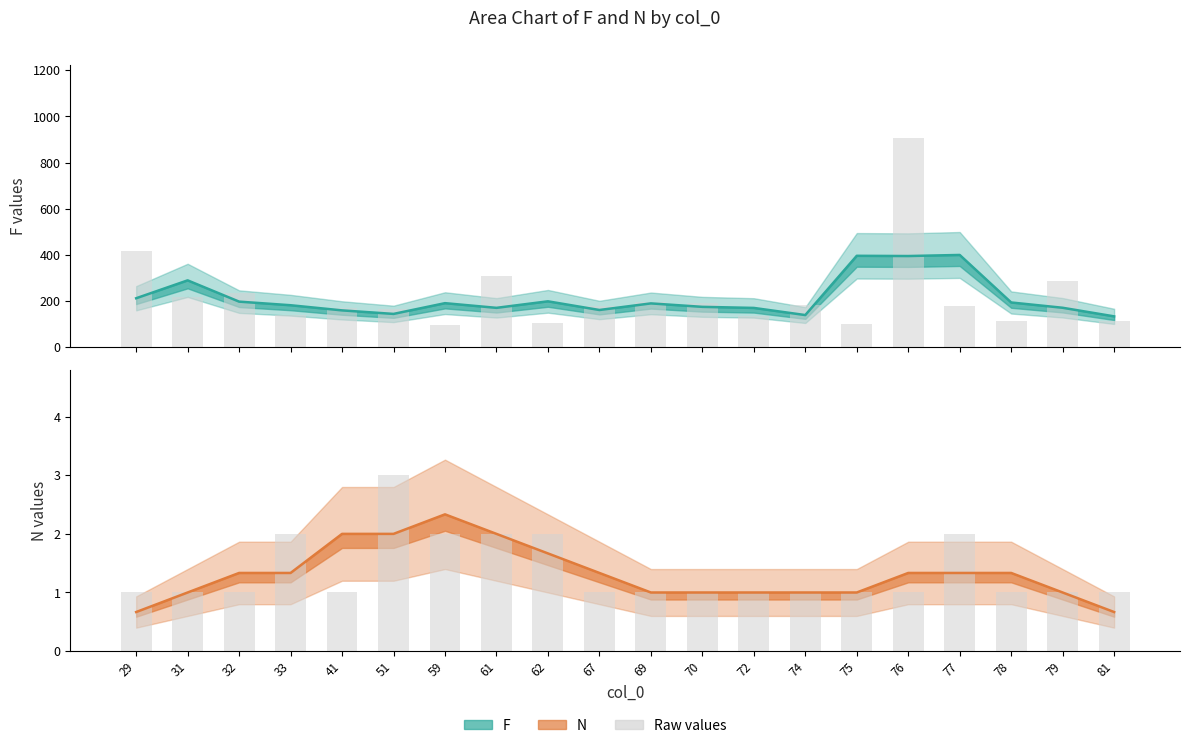

Does the chart contain stacked bars?

No